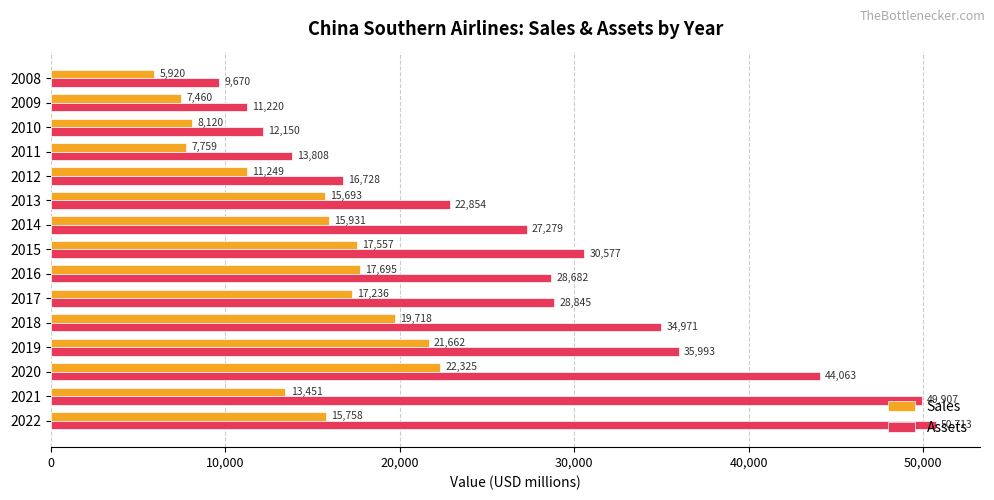

Is it true that Assets equals 28682 at 2016?

True